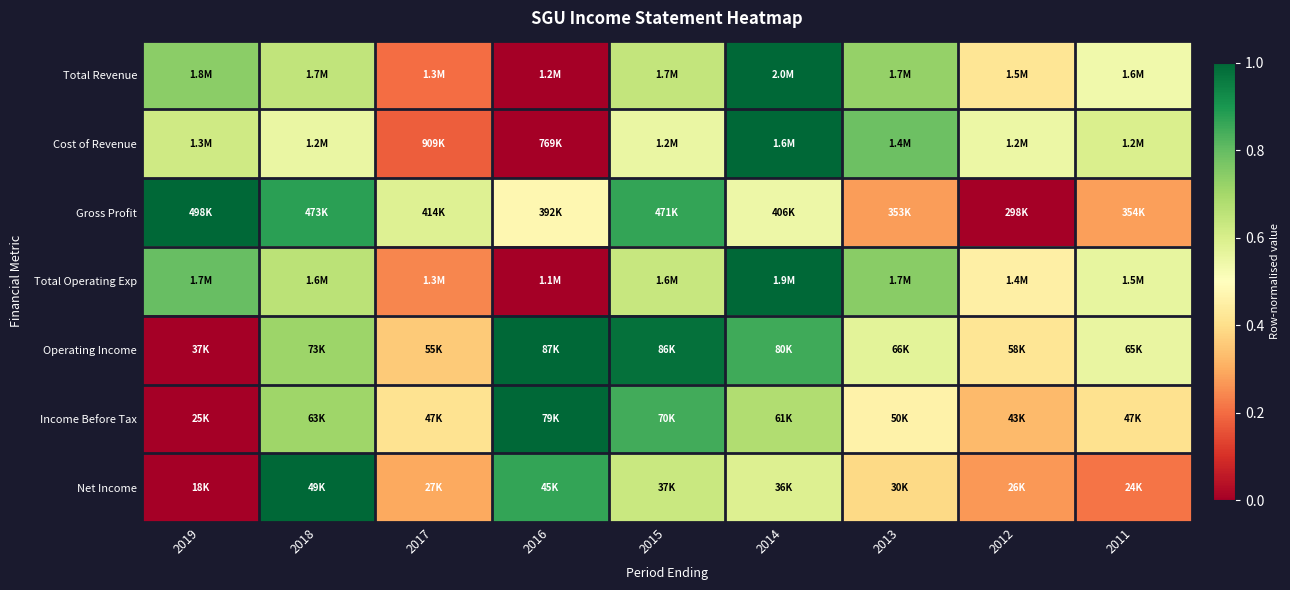

How many categories are shown in the chart?

9